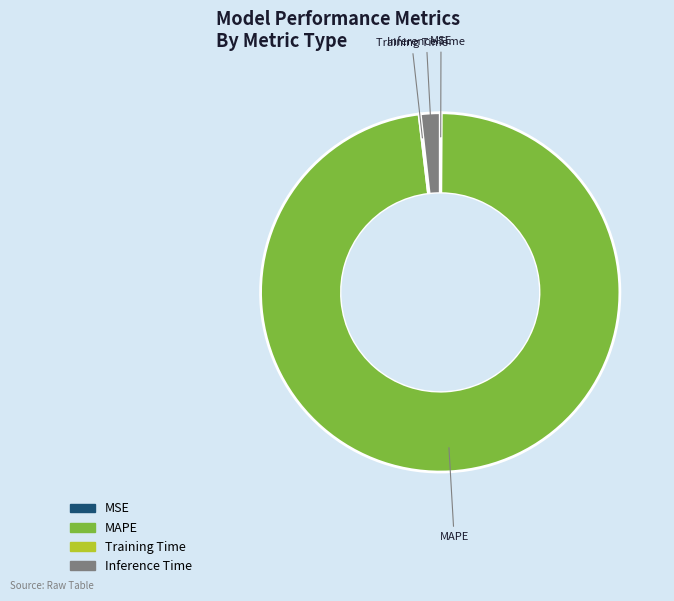

What is the majority slice?

MAPE